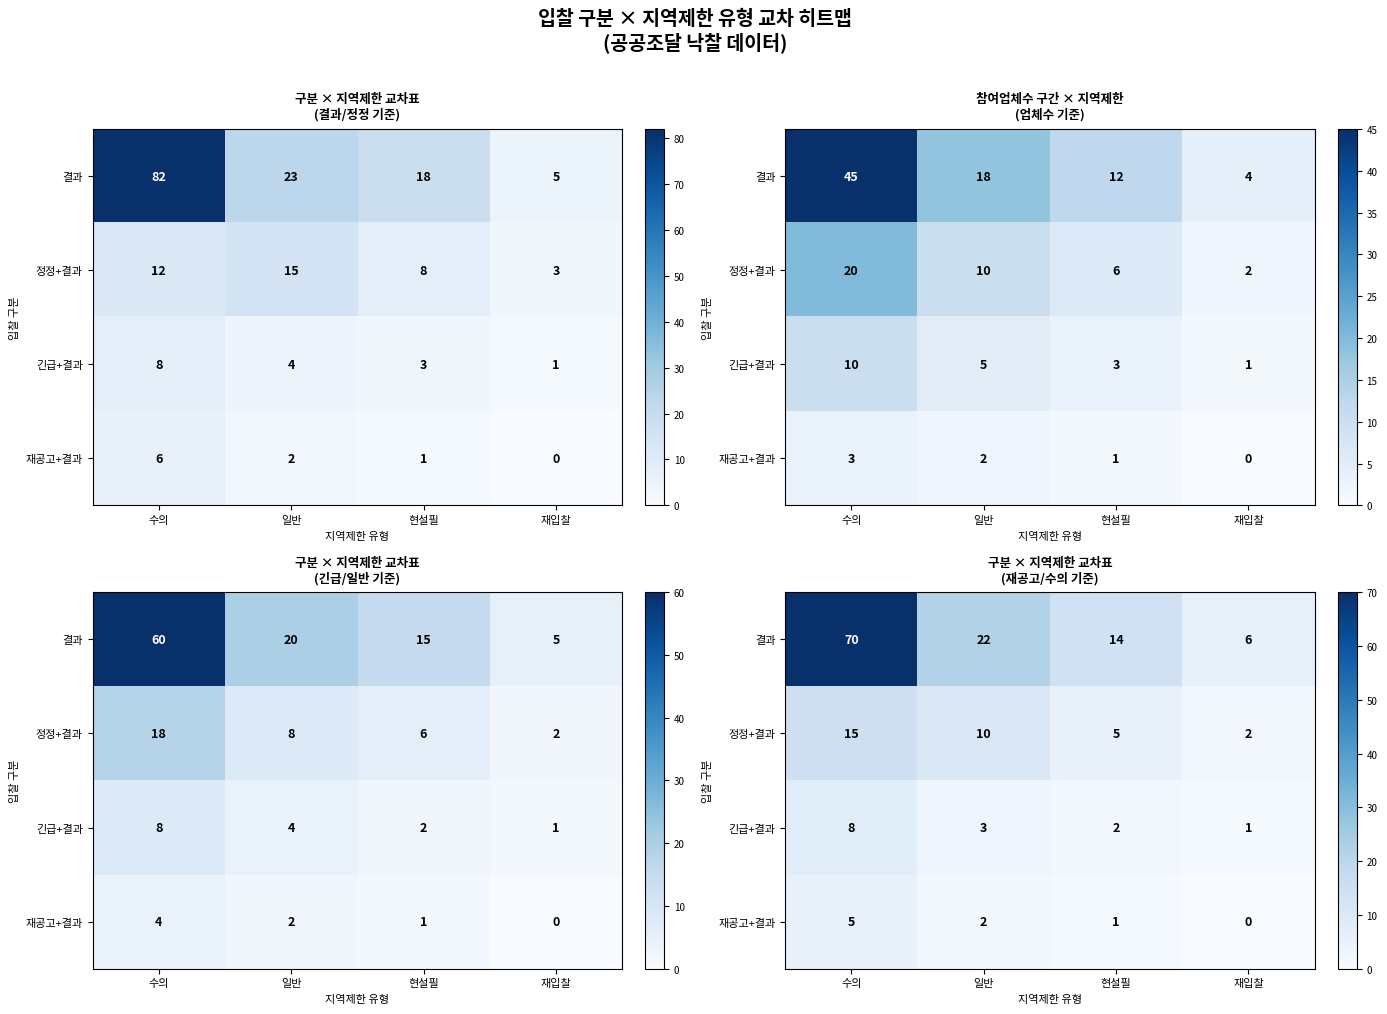

Is it true that 긴급+결과 equals 1 at 재입찰?

False